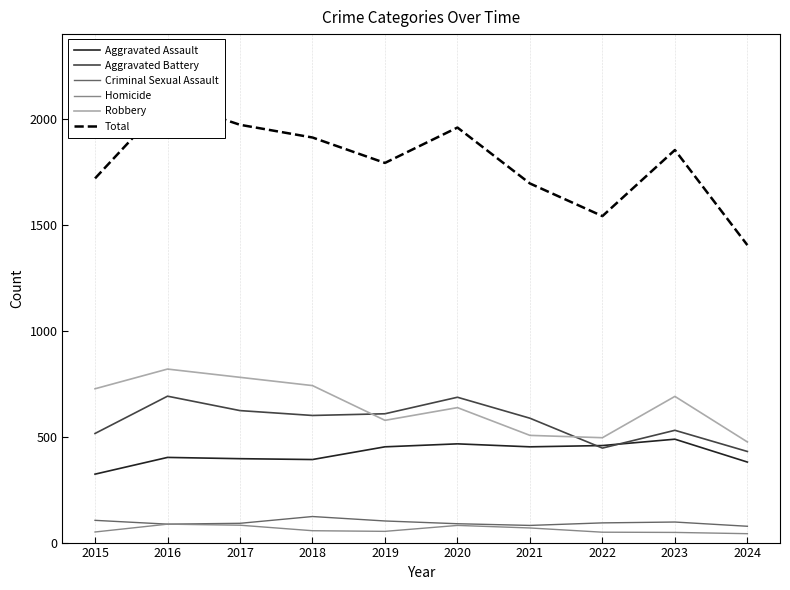

Reading left to right, what are all the values shown in this chart?

Aggravated Assault: 2015=323	2016=402	2017=396	2018=392	2019=452	2020=466	2021=452	2022=458	2023=488	2024=380
Aggravated Battery: 2015=515	2016=691	2017=623	2018=600	2019=608	2020=686	2021=587	2022=446	2023=530	2024=430
Criminal Sexual Assault: 2015=105	2016=87	2017=91	2018=123	2019=102	2020=89	2021=81	2022=93	2023=97	2024=77
Homicide: 2015=50	2016=87	2017=82	2018=56	2019=53	2020=81	2021=69	2022=49	2023=48	2024=42
Robbery: 2015=726	2016=819	2017=780	2018=741	2019=577	2020=637	2021=506	2022=495	2023=690	2024=475
Total: 2015=1719	2016=2086	2017=1972	2018=1912	2019=1792	2020=1959	2021=1695	2022=1541	2023=1853	2024=1404